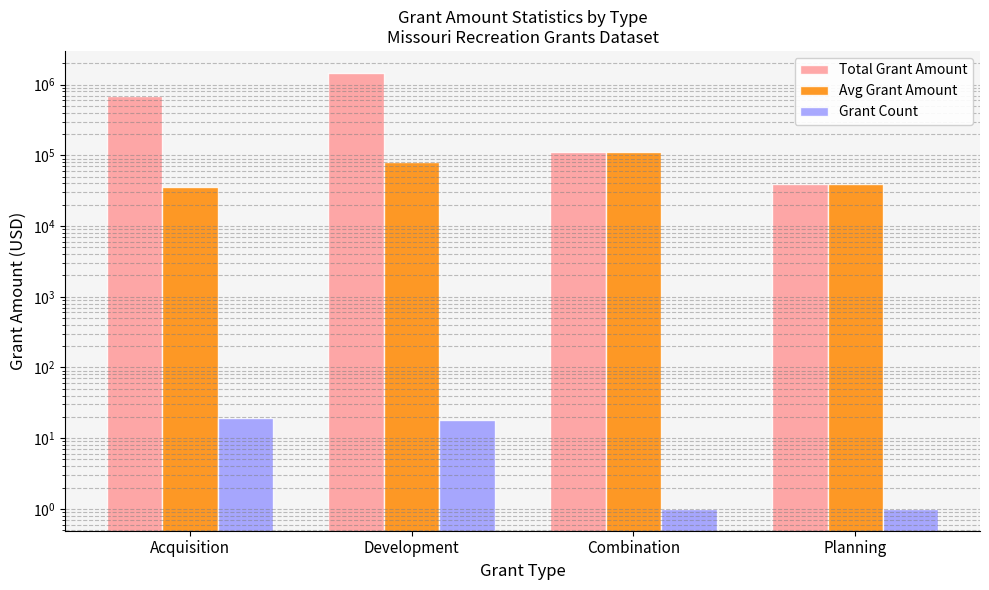

What is the value of the Total Grant Amount bar at the 4th from the left?

39867.2